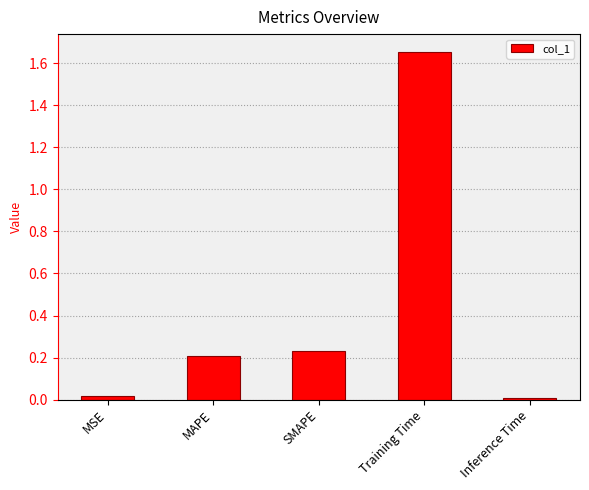

True or false: the data shows 0.1 at SMAPE.

False